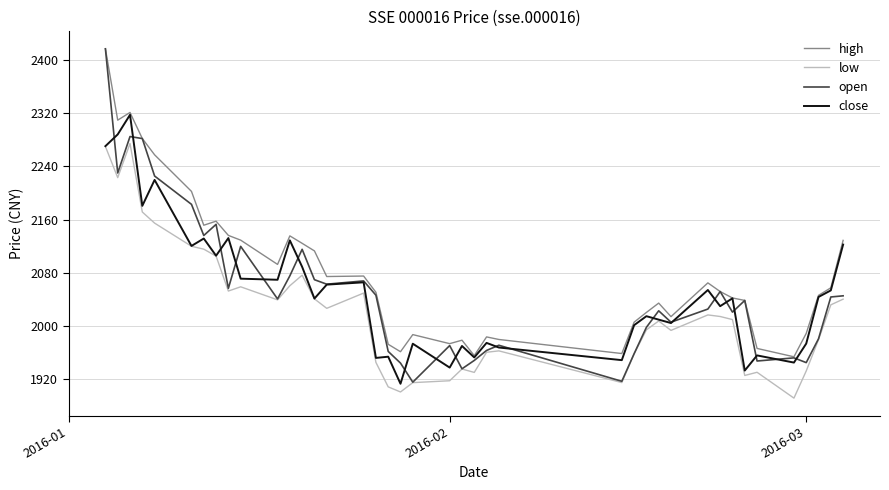

What is the sum of all close values?

82009.4